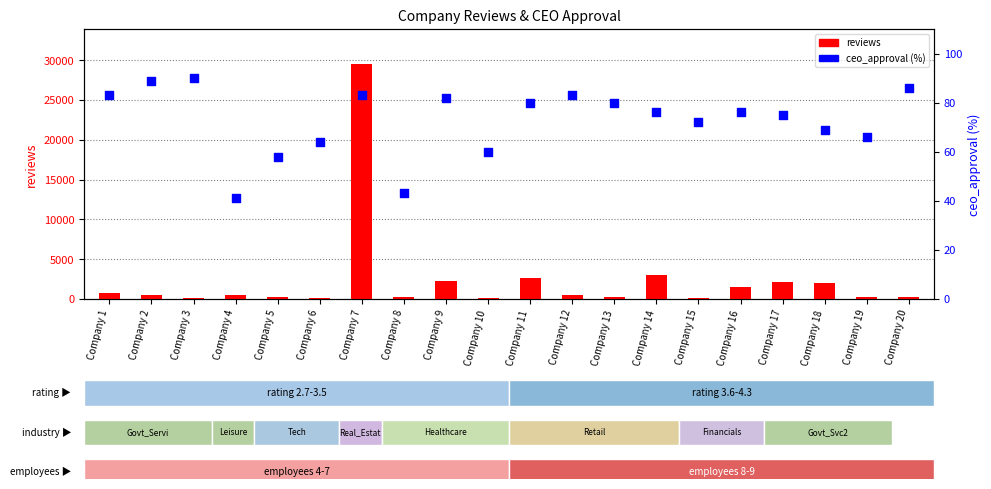

What is the total value across all series at Company 5?

329